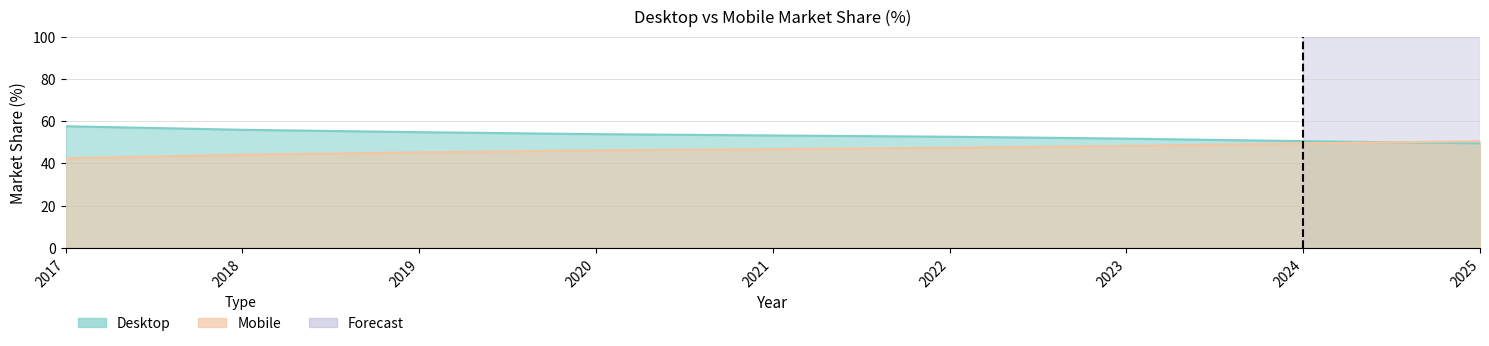

What is the smallest value displayed?

42.4